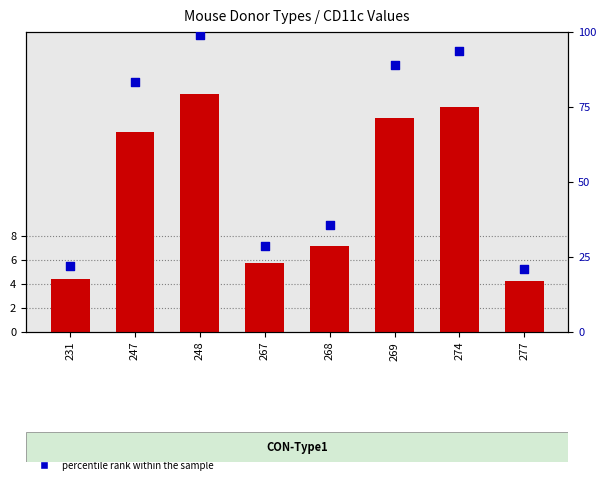

Is the value of percentile rank within the sample at 248 greater than the value of transformed count at 247?

Yes